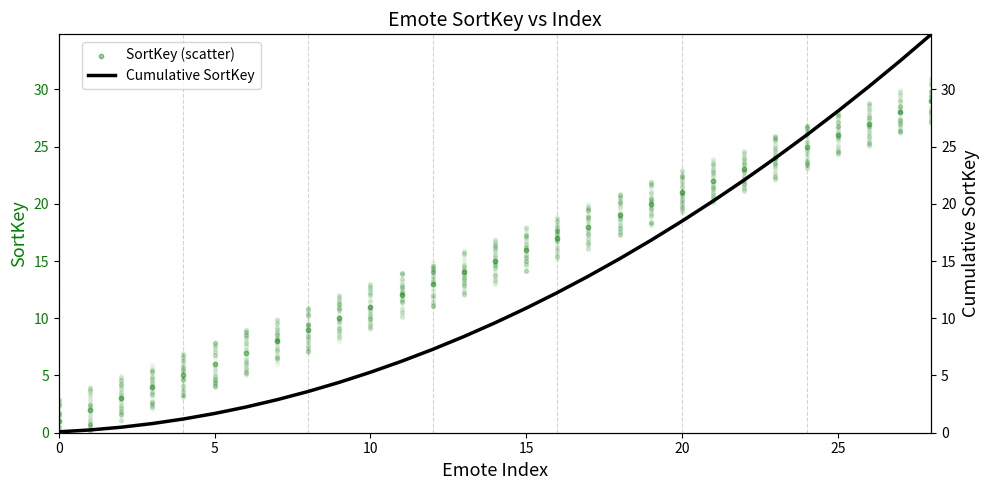

Which series reaches the maximum Y coordinate?

Cumulative SortKey